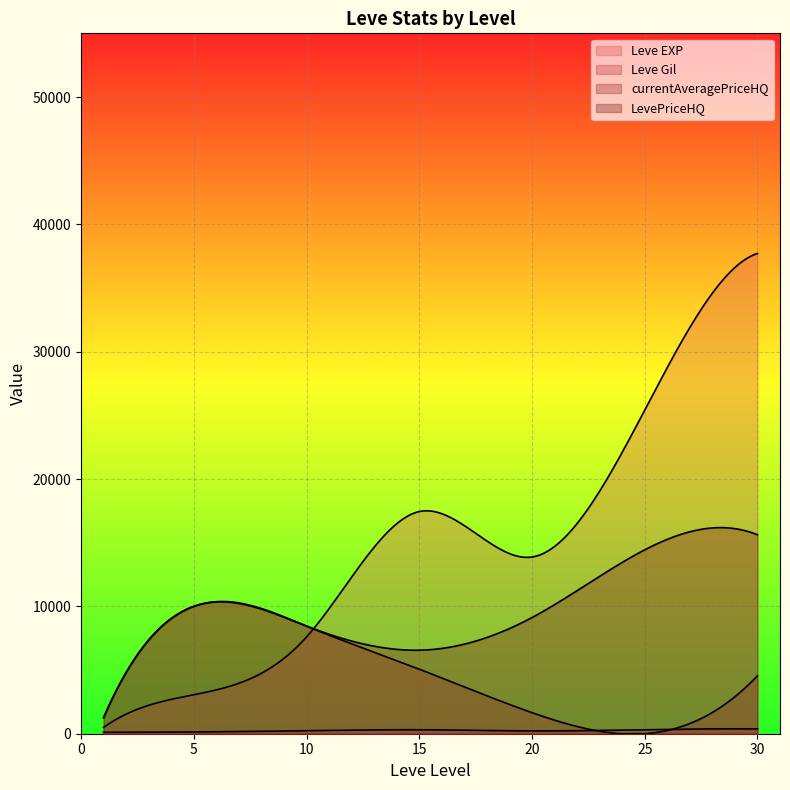

Where does the Leve EXP series first go above 13040?

15